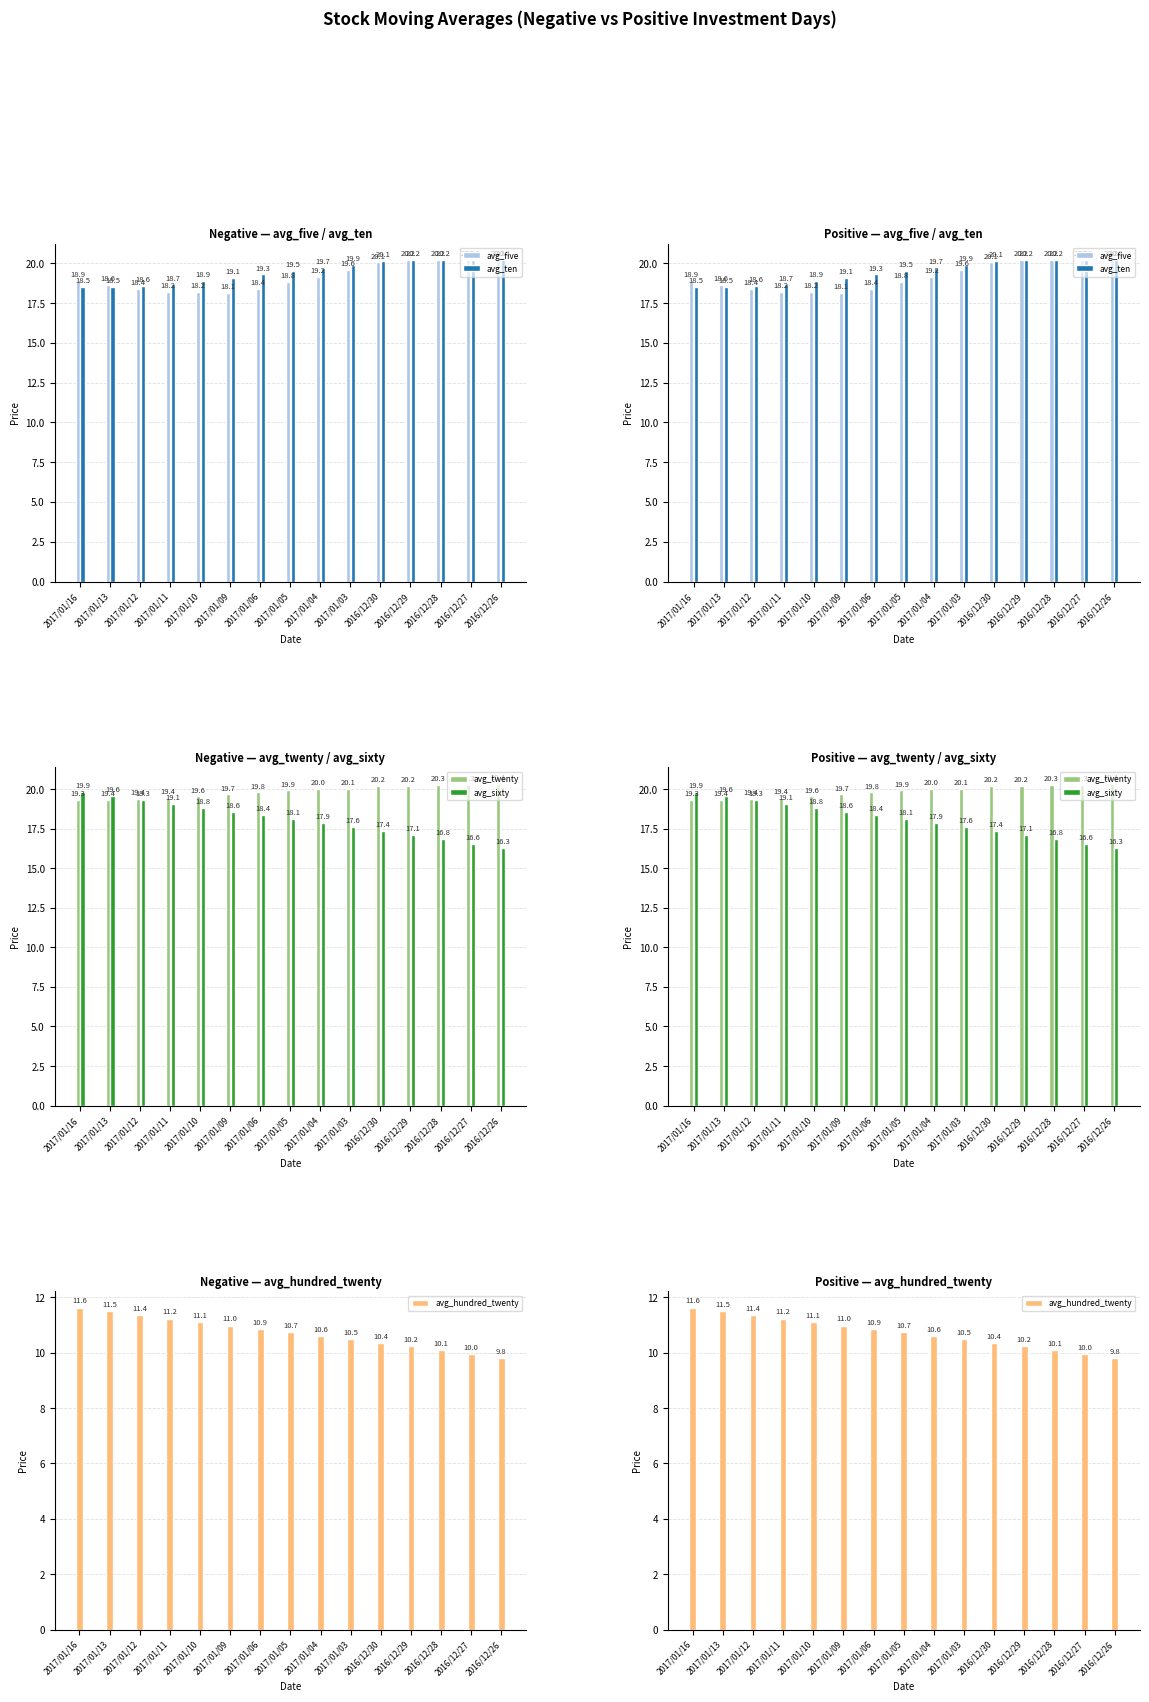

Reading left to right, extract all data points from this chart.

avg_five: 2017/01/16=18.9	2017/01/13=18.6	2017/01/12=18.4	2017/01/11=18.2	2017/01/10=18.2	2017/01/09=18.1	2017/01/06=18.4	2017/01/05=18.8	2017/01/04=19.2	2017/01/03=19.6	2016/12/30=20.1	2016/12/29=20.2	2016/12/28=20.2	2016/12/27=20.2	2016/12/26=20.2
avg_ten: 2017/01/16=18.5	2017/01/13=18.5	2017/01/12=18.6	2017/01/11=18.7	2017/01/10=18.9	2017/01/09=19.1	2017/01/06=19.3	2017/01/05=19.5	2017/01/04=19.7	2017/01/03=19.9	2016/12/30=20.1	2016/12/29=20.2	2016/12/28=20.2	2016/12/27=20.2	2016/12/26=20.2
avg_twenty: 2017/01/16=19.3	2017/01/13=19.4	2017/01/12=19.4	2017/01/11=19.4	2017/01/10=19.6	2017/01/09=19.7	2017/01/06=19.8	2017/01/05=19.9	2017/01/04=20.0	2017/01/03=20.1	2016/12/30=20.2	2016/12/29=20.2	2016/12/28=20.3	2016/12/27=20.3	2016/12/26=20.4
avg_sixty: 2017/01/16=19.9	2017/01/13=19.6	2017/01/12=19.3	2017/01/11=19.1	2017/01/10=18.8	2017/01/09=18.6	2017/01/06=18.4	2017/01/05=18.1	2017/01/04=17.9	2017/01/03=17.6	2016/12/30=17.4	2016/12/29=17.1	2016/12/28=16.8	2016/12/27=16.6	2016/12/26=16.3
avg_hundred_twenty: 2017/01/16=11.6	2017/01/13=11.5	2017/01/12=11.4	2017/01/11=11.2	2017/01/10=11.1	2017/01/09=11.0	2017/01/06=10.9	2017/01/05=10.7	2017/01/04=10.6	2017/01/03=10.5	2016/12/30=10.4	2016/12/29=10.2	2016/12/28=10.1	2016/12/27=10.0	2016/12/26=9.8